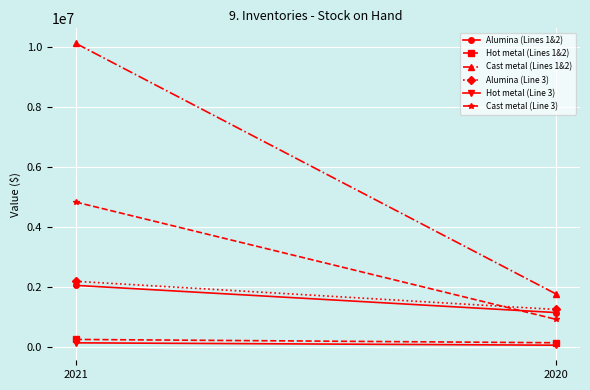

Rank the categories by Alumina (Lines 1&2) value from highest to lowest.

2021, 2020